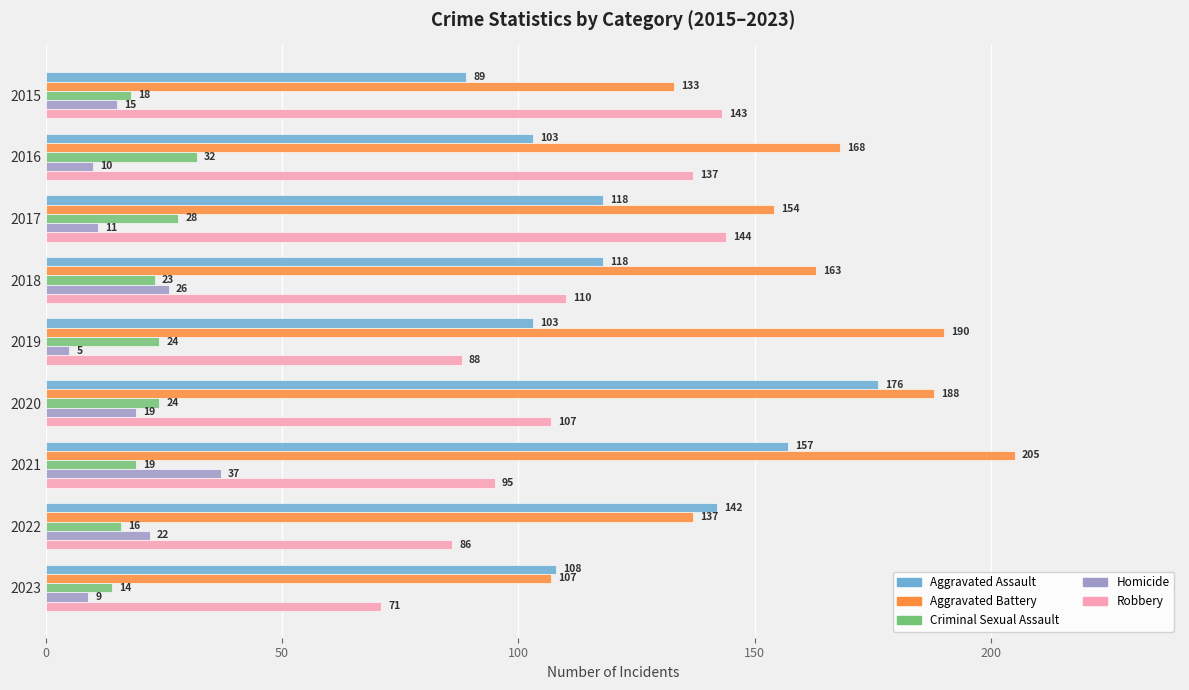

Which series changed the most between 2019 and 2022?

Aggravated Battery